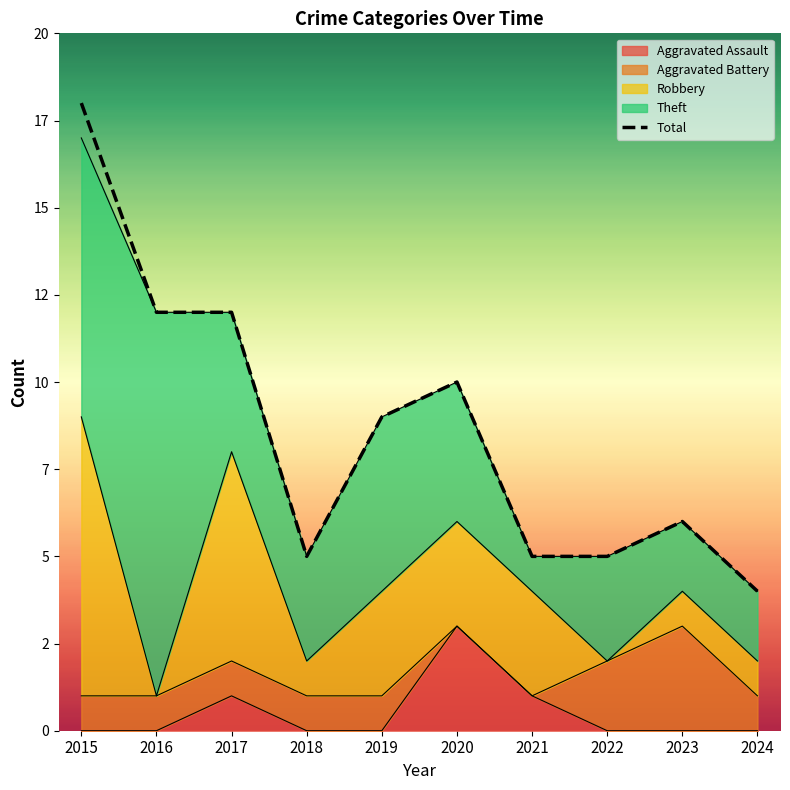

What is the difference between the values at 2017 and 2023?

6